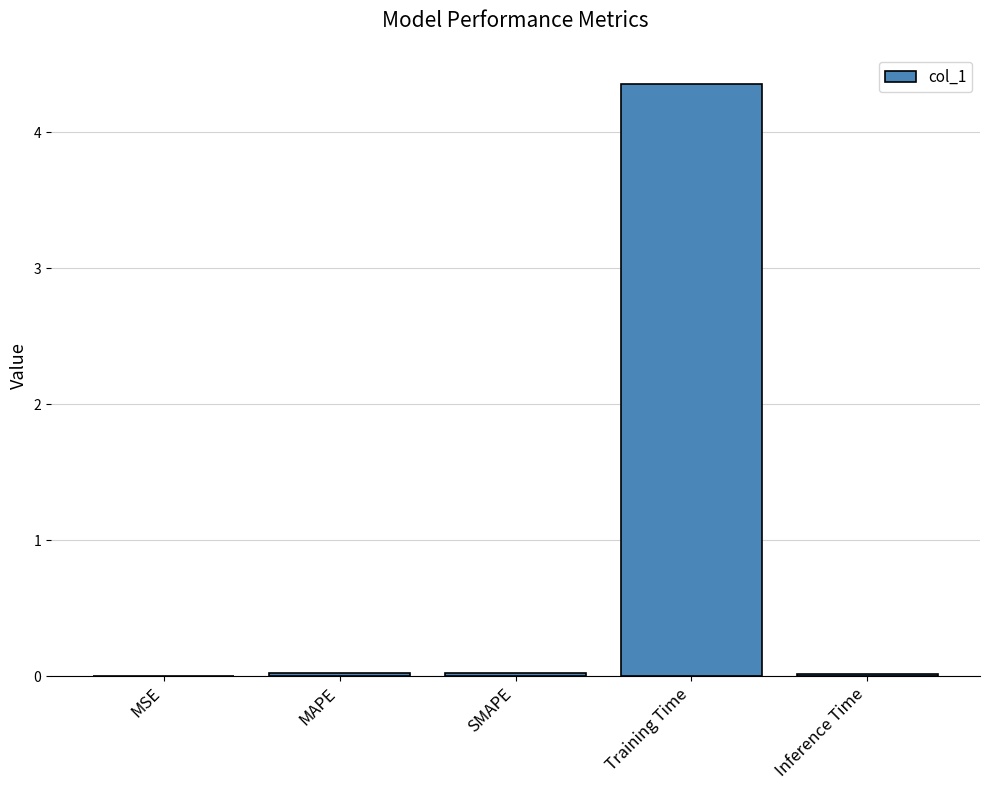

At which category does the chart reach its peak across all series?

Training Time